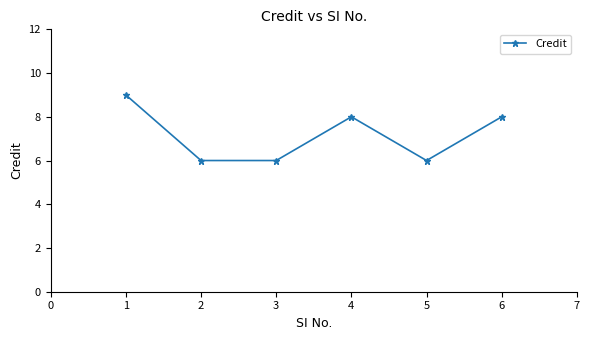

How many categories are shown in the chart?

6